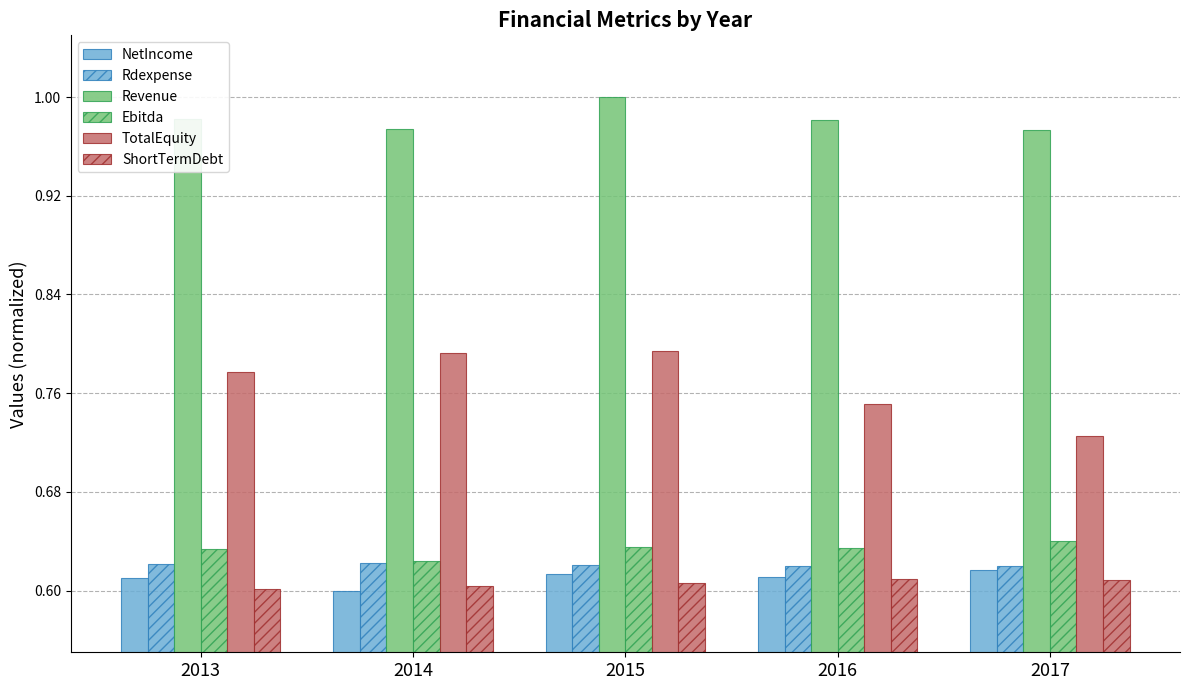

How many groups of bars are there?

5